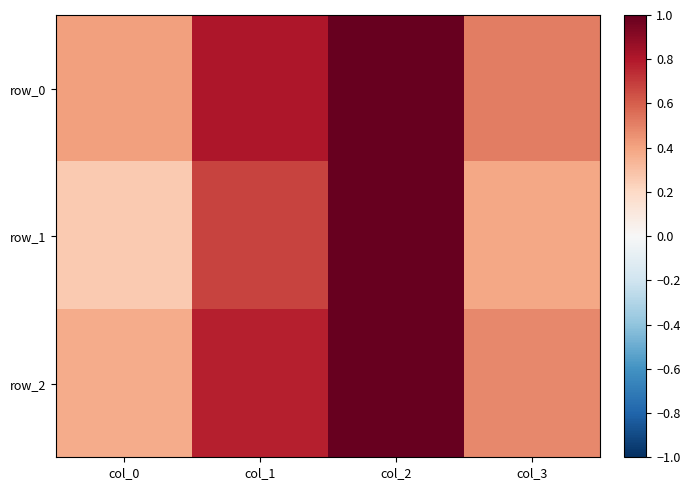

What is the sum of all row_1 values?

4.5